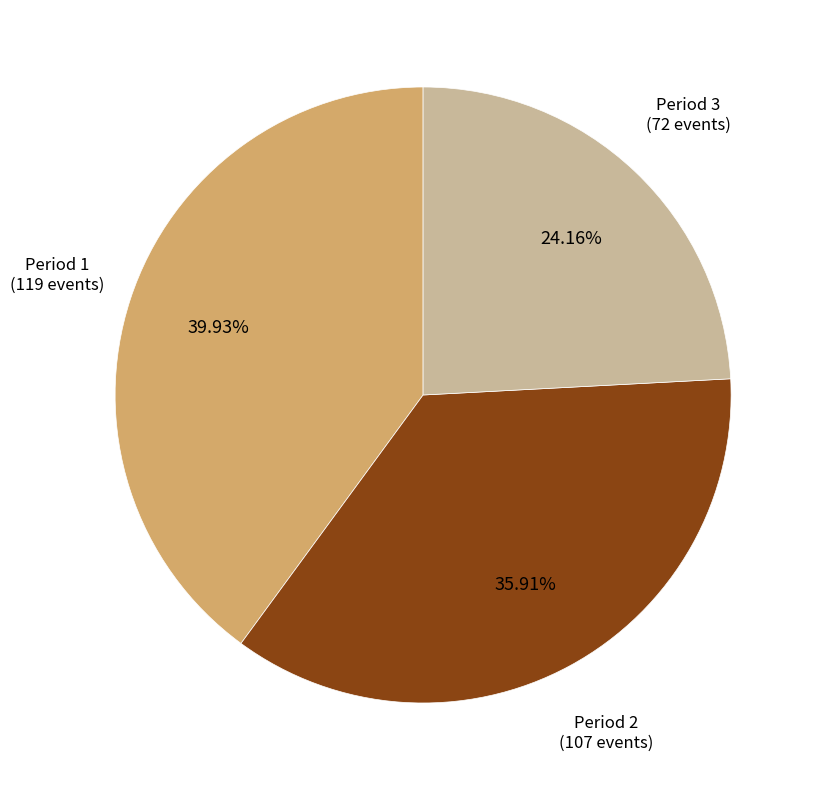

How many slices are in this pie chart?

3